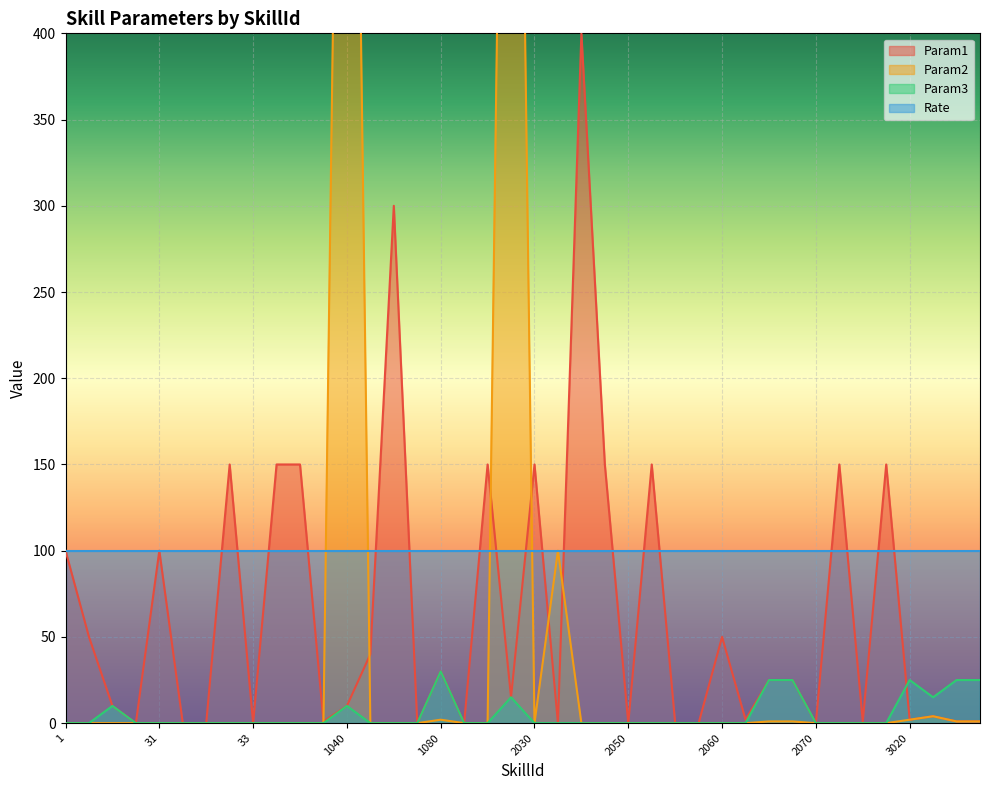

Between 2 and 1020, which series saw the biggest shift?

Param1